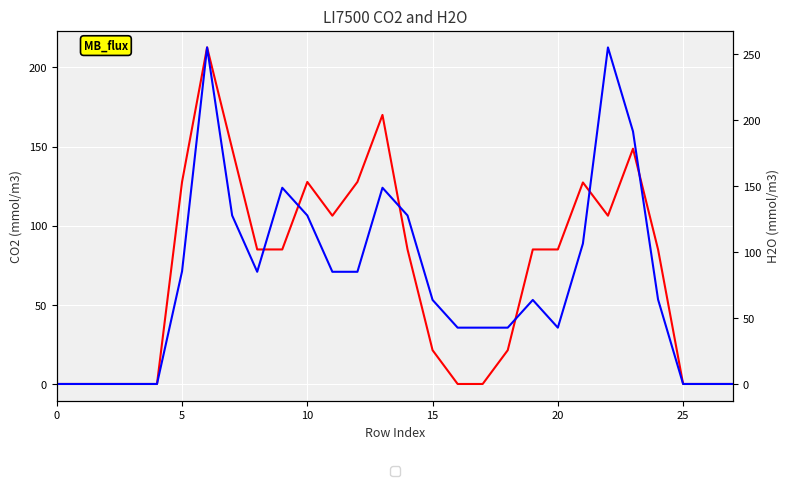

How many categories are shown in the chart?

28